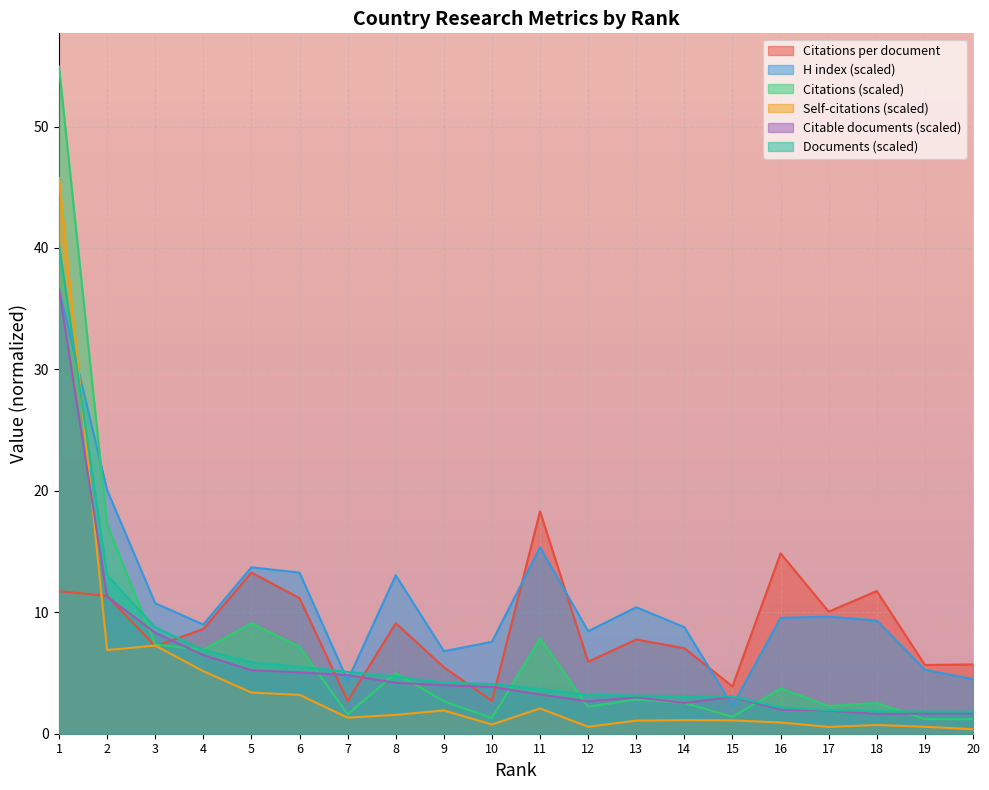

List the series in order of their peak value, highest first.

Citations, Self-citations, Documents, H index, Citable documents, Citations per document